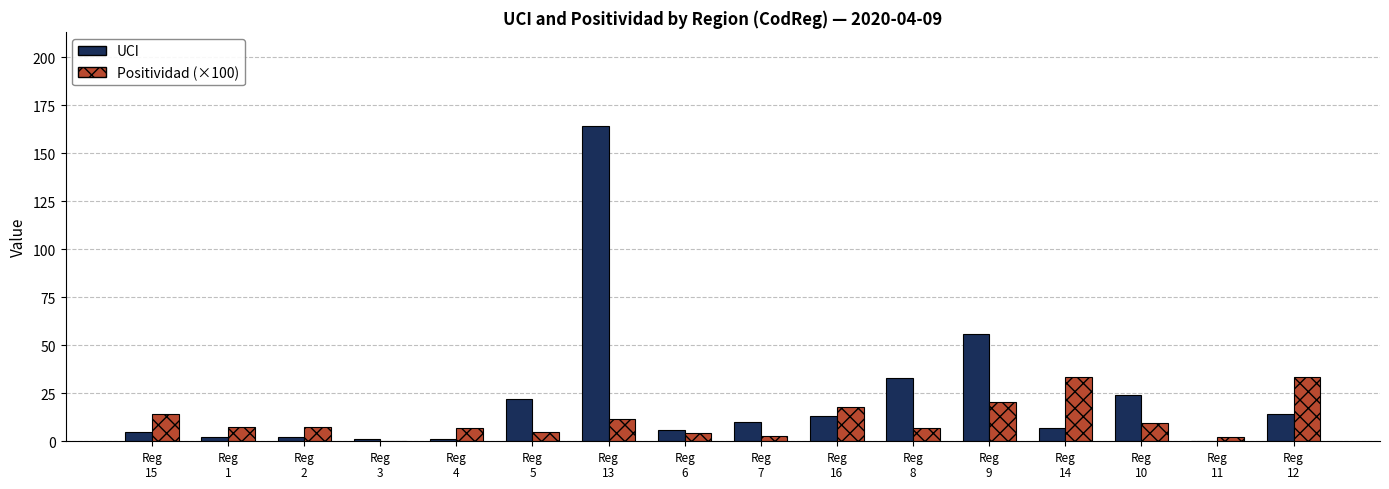

Which series has the largest total across all categories?

UCI